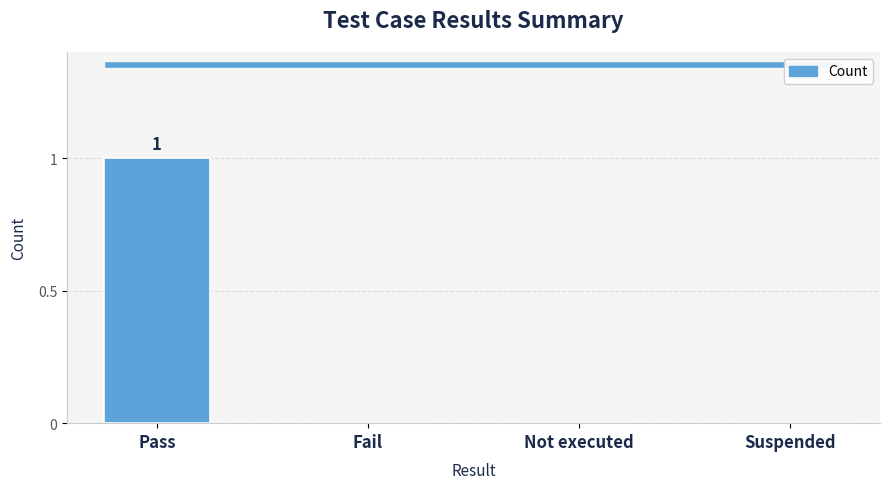

How many data points does each series have?

4